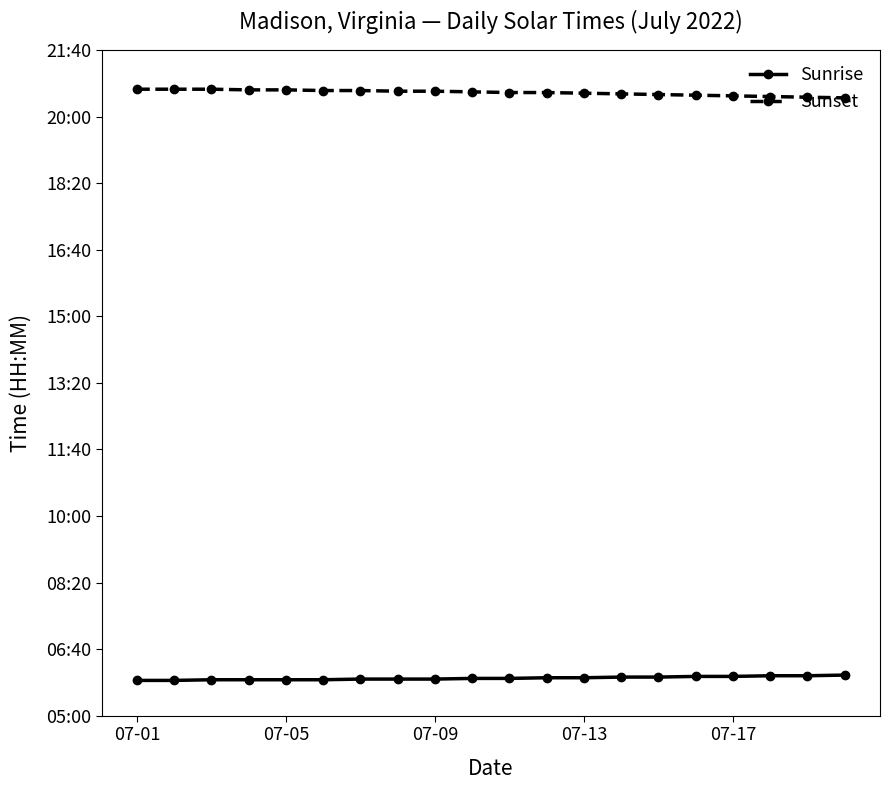

Does the chart have visible grid lines?

No